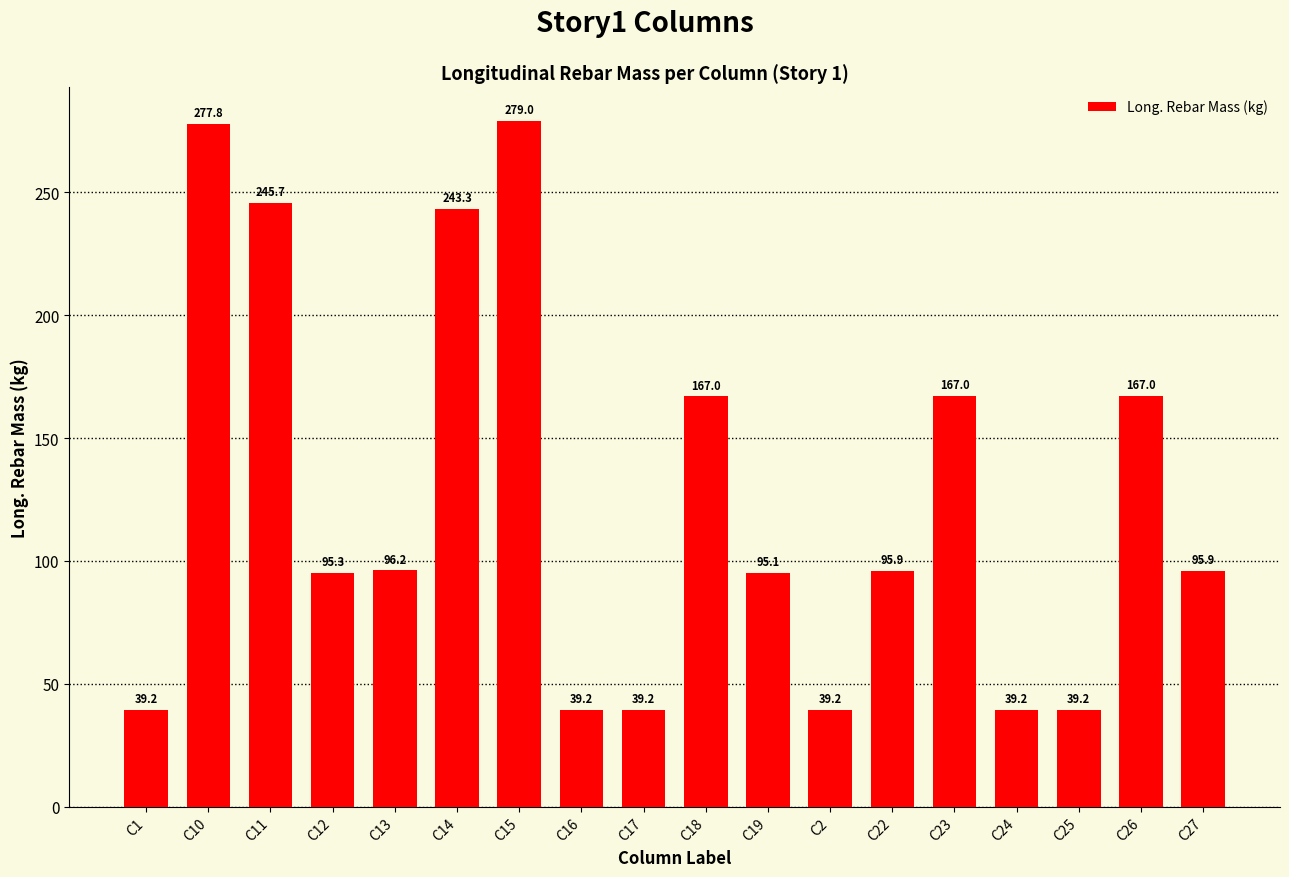

Reading left to right, extract all data points from this chart.

C1=39.2	C10=277.8	C11=245.7	C12=95.3	C13=96.2	C14=243.3	C15=279.0	C16=39.2	C17=39.2	C18=167.0	C19=95.1	C2=39.2	C22=95.9	C23=167.0	C24=39.2	C25=39.2	C26=167.0	C27=95.9